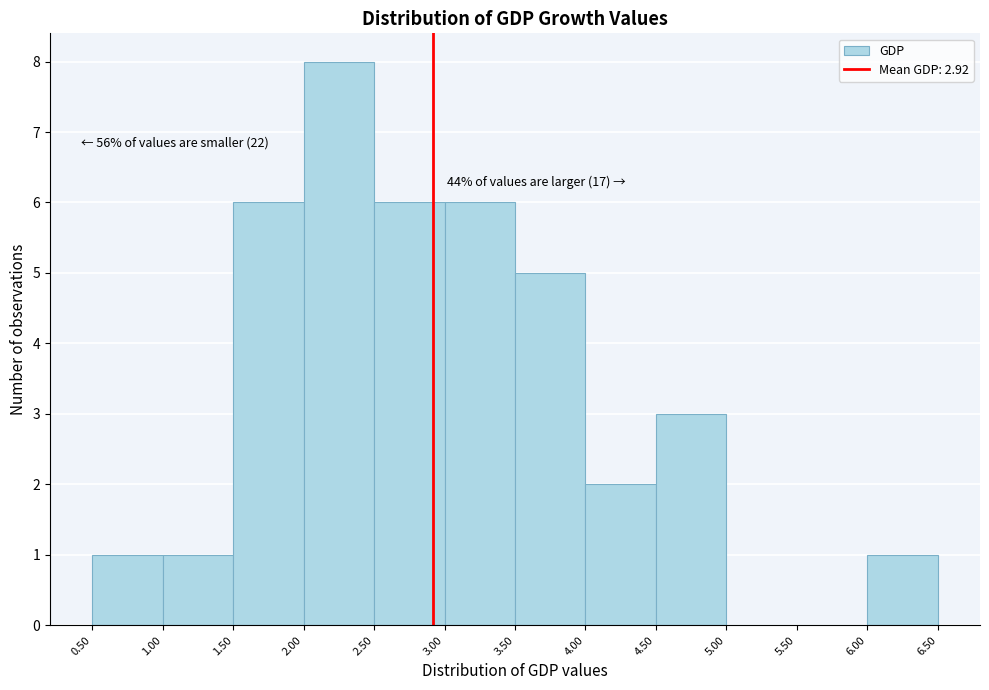

Which range on the x-axis has the tallest bar?

2.00 to 2.50